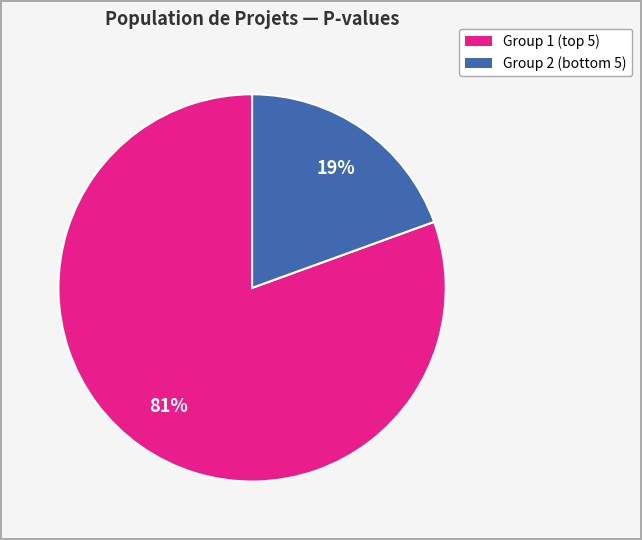

To the nearest percent, what is the average slice percentage?

50%